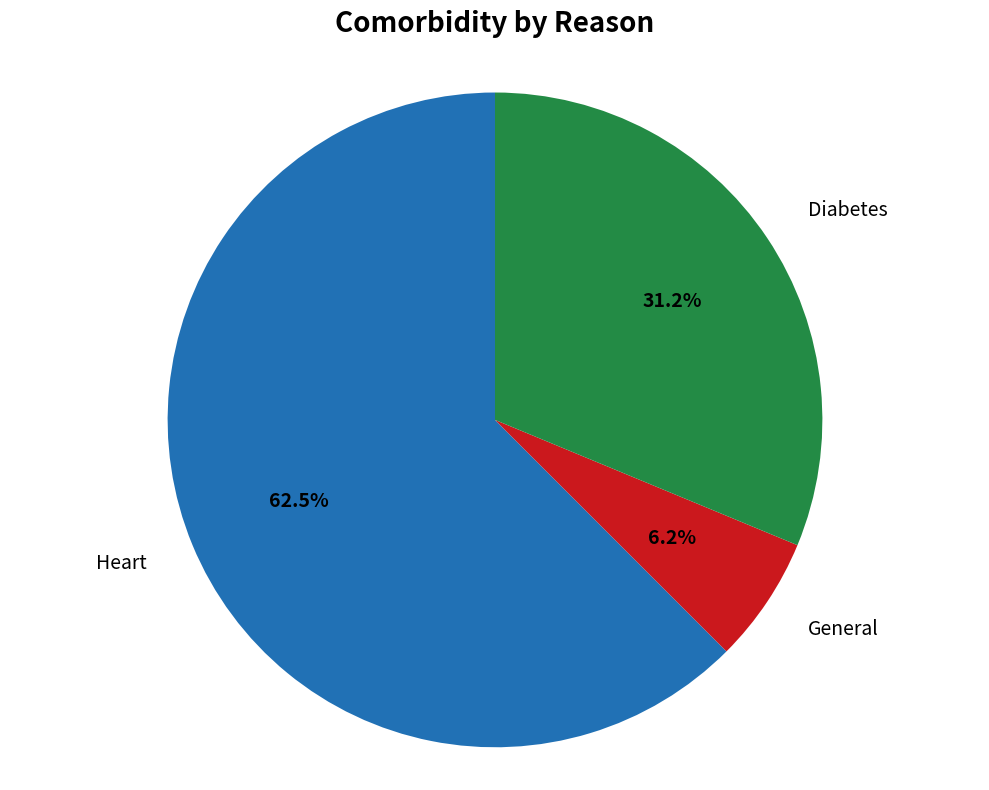

Does any single category account for the majority?

Yes